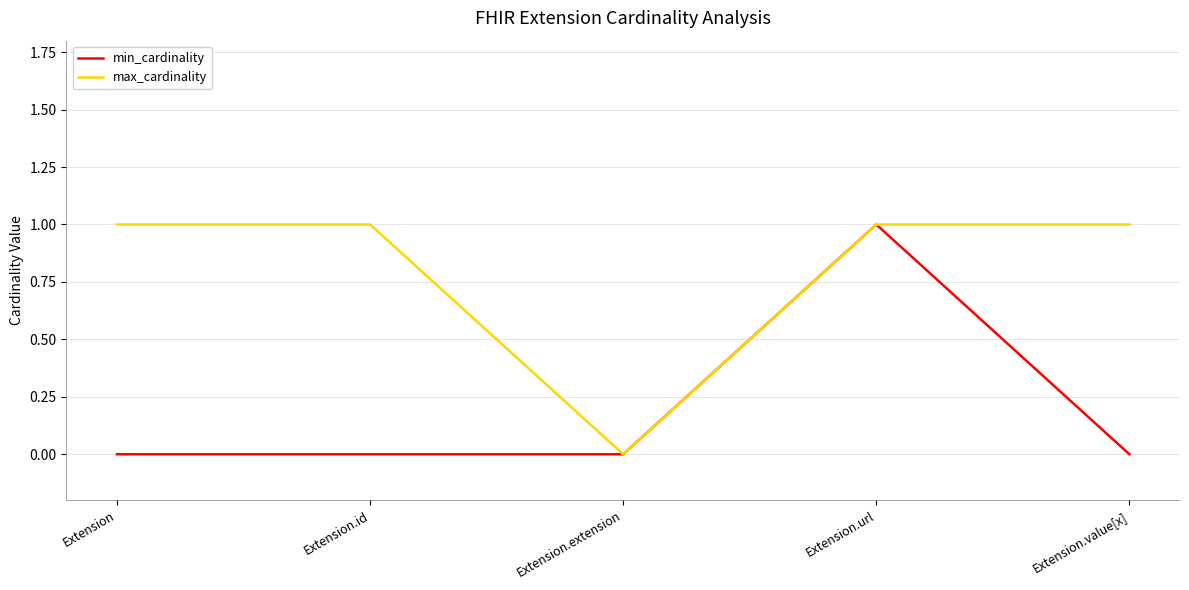

What position from the left is Extension.value[x]?

5